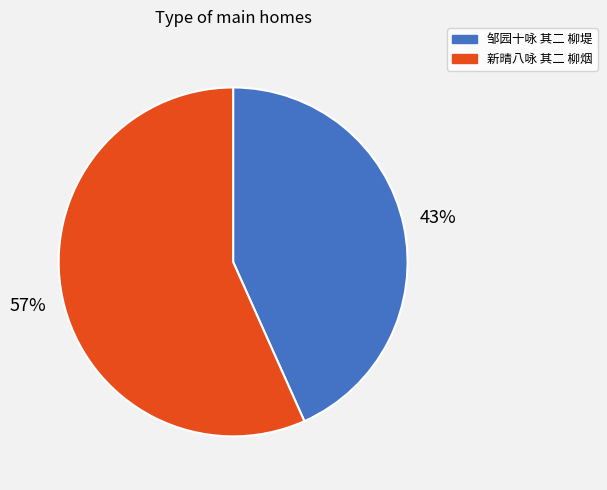

Does 邹园十咏 其二 柳堤 represent more than half of the total?

No